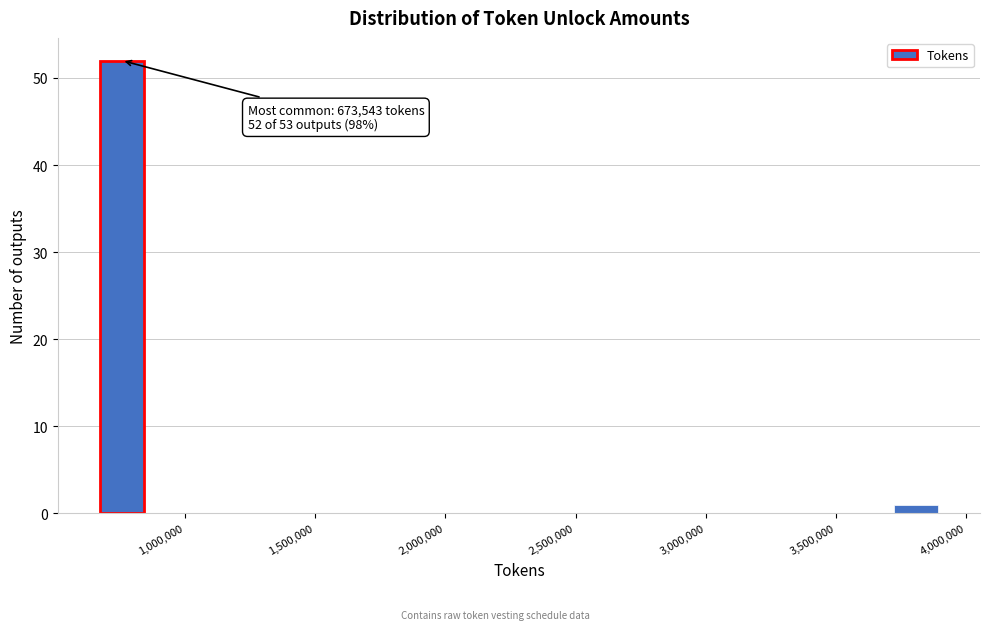

Read against the x-axis, roughly where is the centre of the tallest bar?

750000